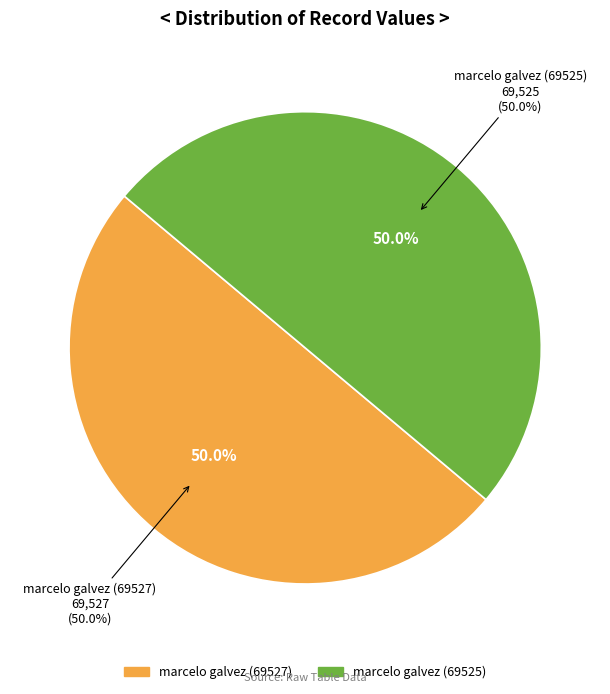

The marcelo galvez (69525) slice represents 38% of the pie. True or false?

False